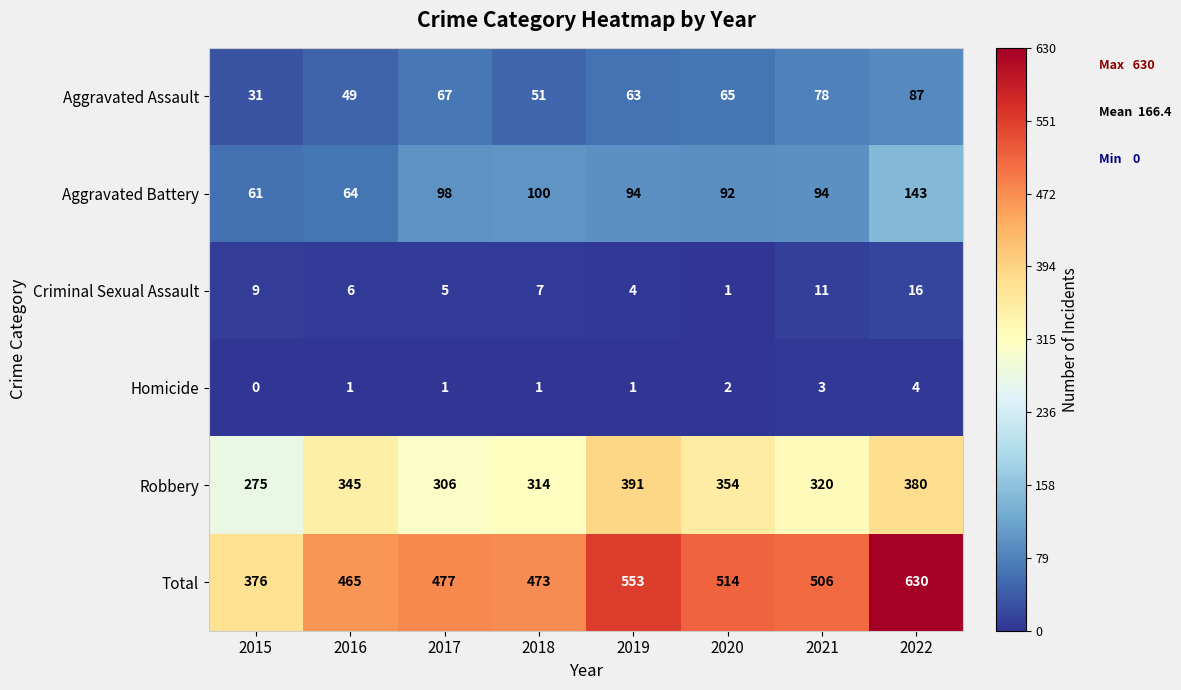

How many data points does each series have?

8